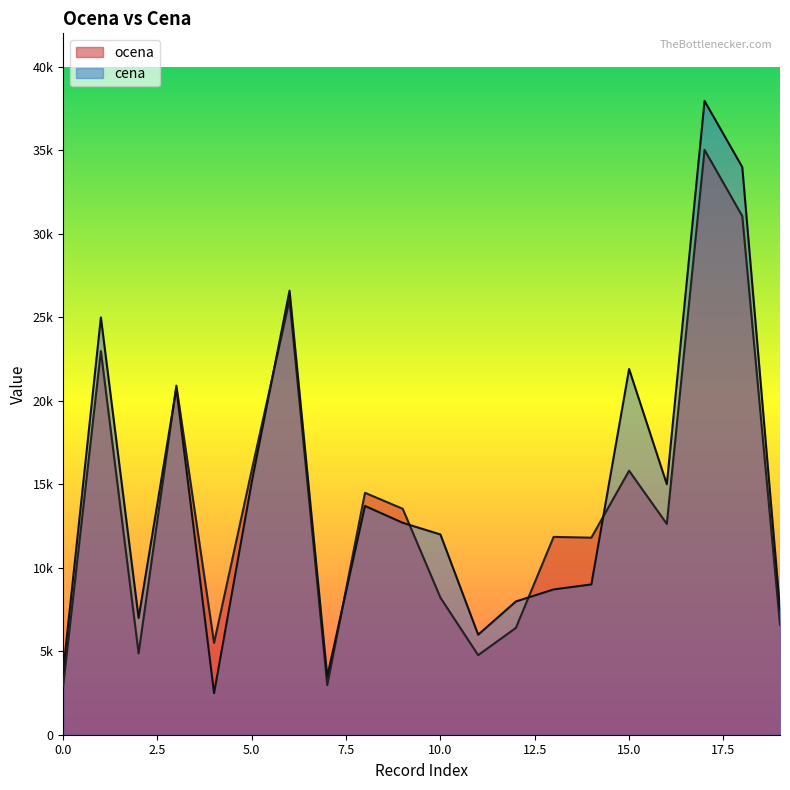

Reading right to left, extract all data points from this chart.

ocena: 6586.5	31059.2	35021.7	12621.7	15808.3	11798.3	11846.5	6398.3	4764.8	8206.7	13530.0	14486.3	2964.7	26031.7	15859.8	5498.3	20903.2	4870.0	22970.0	2902.8
cena: 7499.0	33990.0	37950.0	15000.0	21900.0	8999.0	8700.0	7980.0	5990.0	11990.0	12690.0	13700.0	3490.0	26590.0	15150.0	2490.0	20750.0	6990.0	24990.0	3790.0